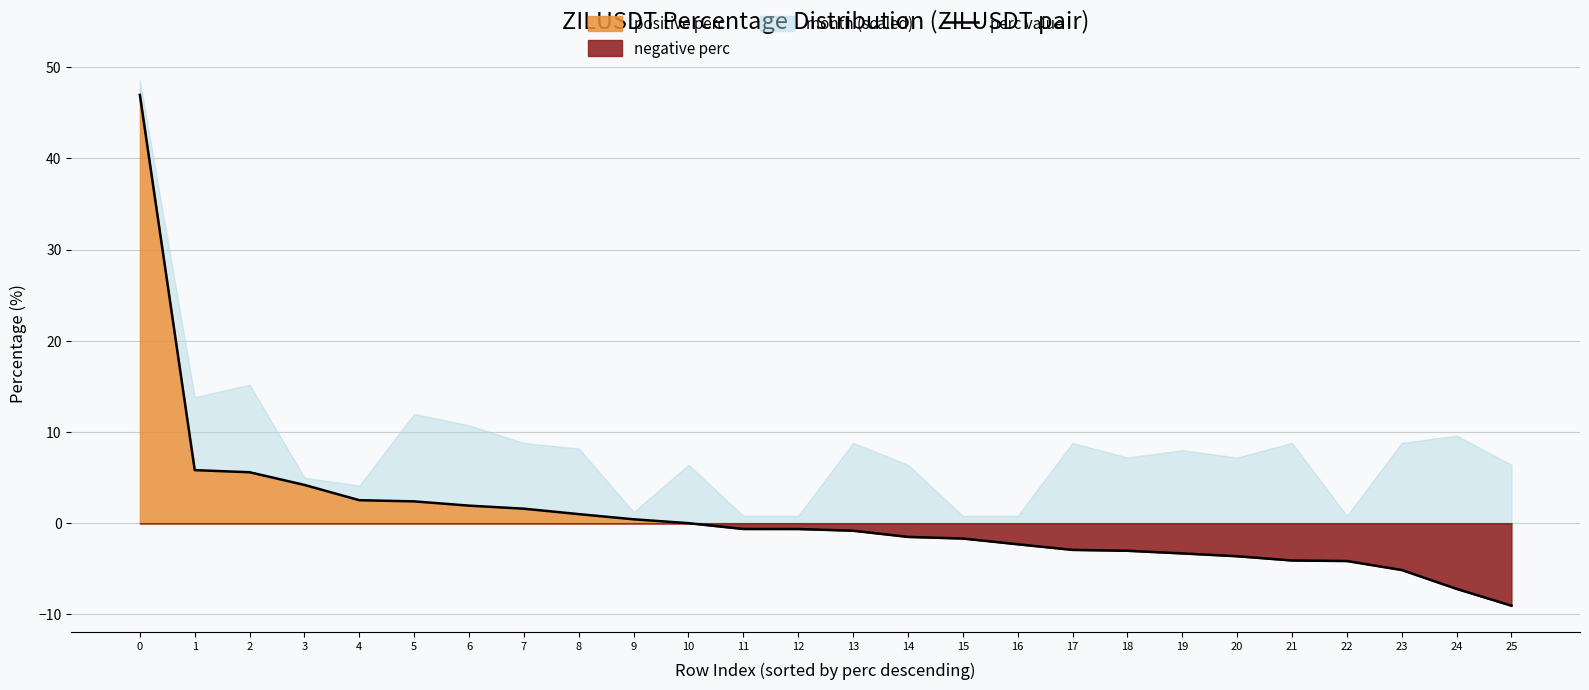

List the labels in order of value, smallest first.

25, 24, 23, 22, 21, 20, 19, 18, 17, 16, 15, 14, 13, 12, 11, 10, 9, 8, 7, 6, 5, 4, 3, 2, 1, 0